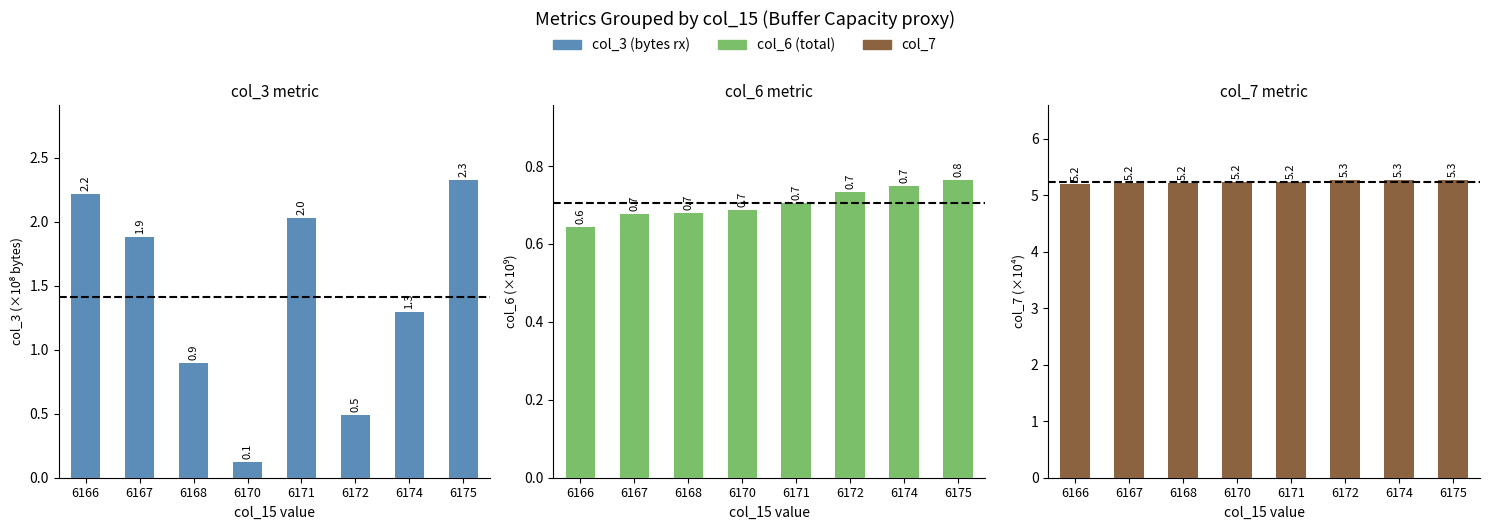

How many bars are there in each group?

3